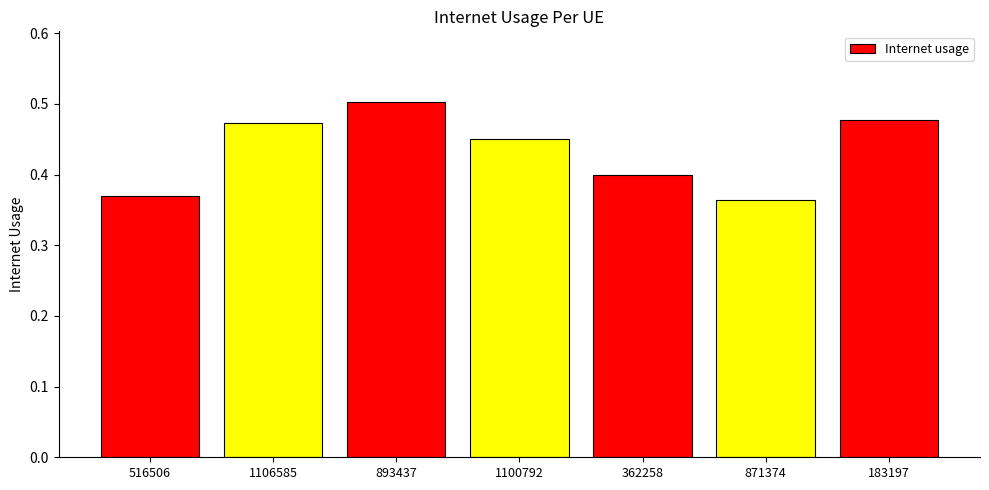

The chart shows a value of 0.4 at 362258. True or false?

True